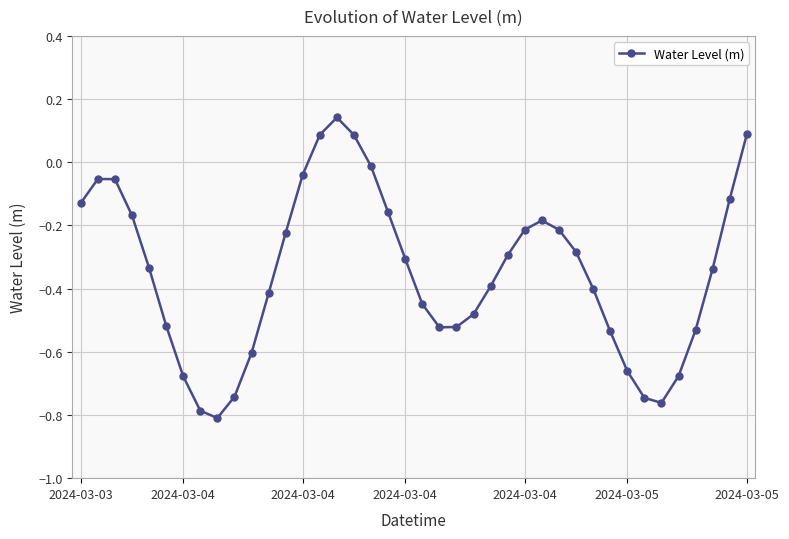

What is the difference between the maximum and second lowest values?

0.9